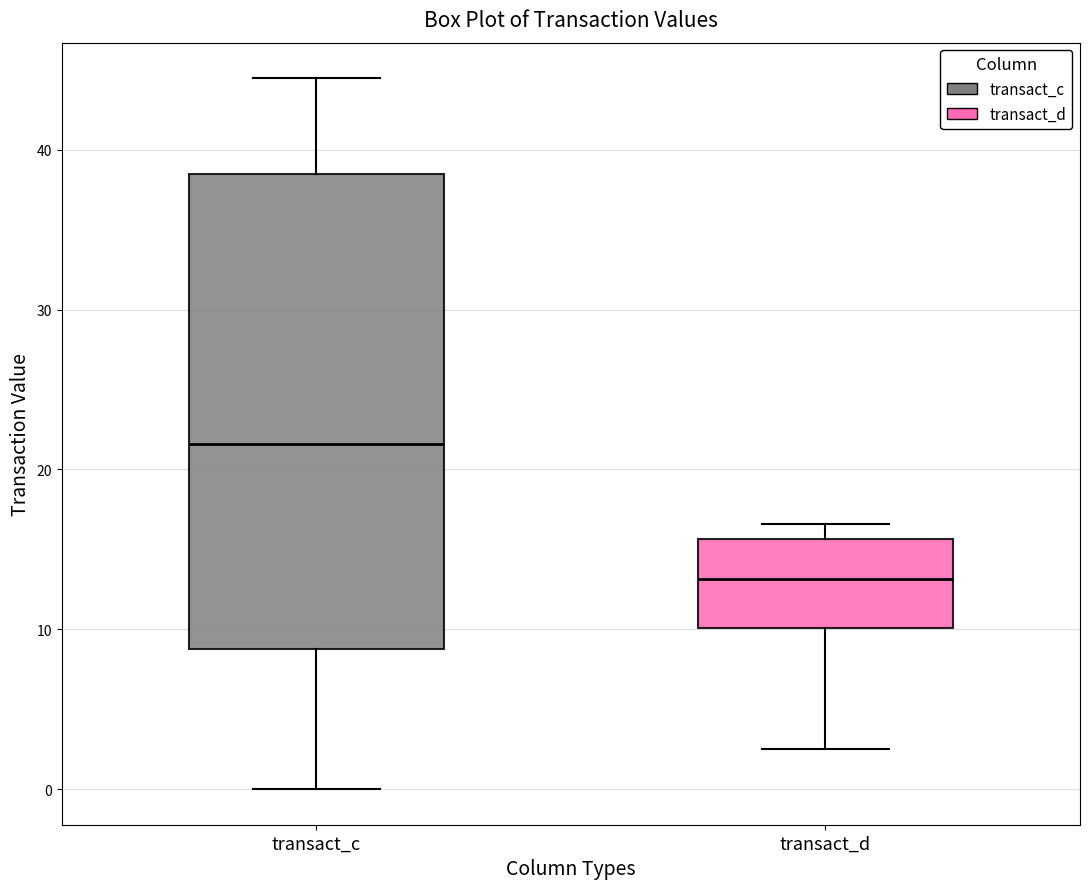

Which box's median line is the lowest?

transact_d